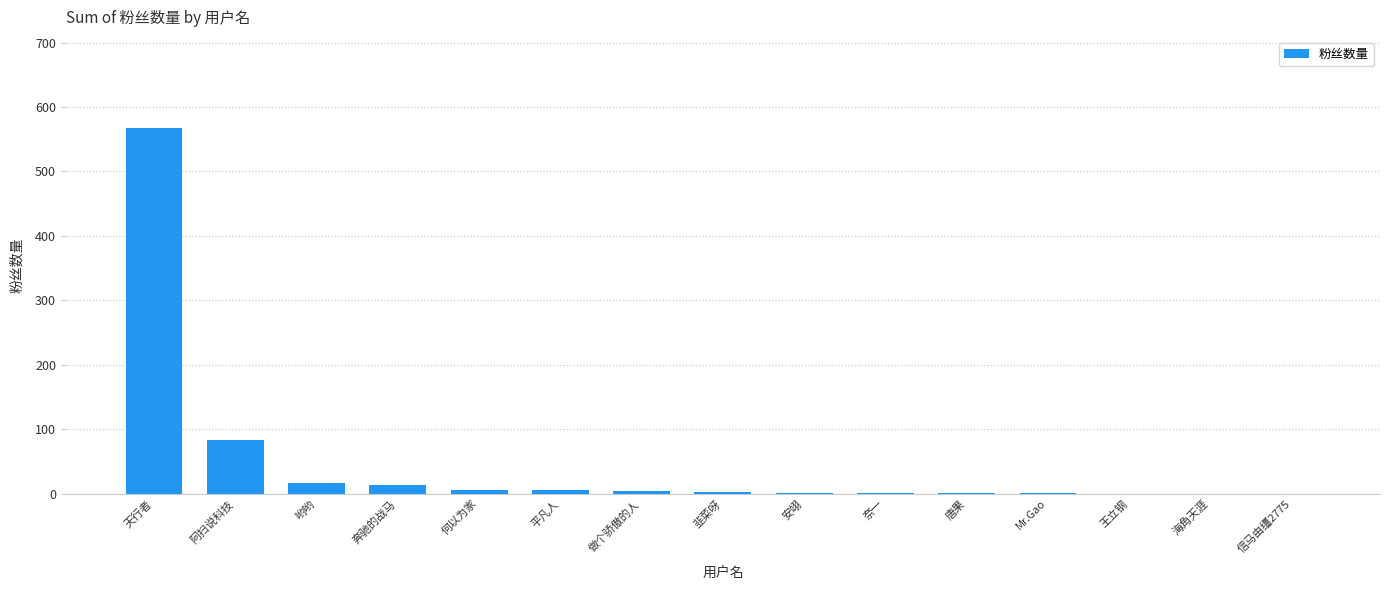

How many data points does each series have?

15